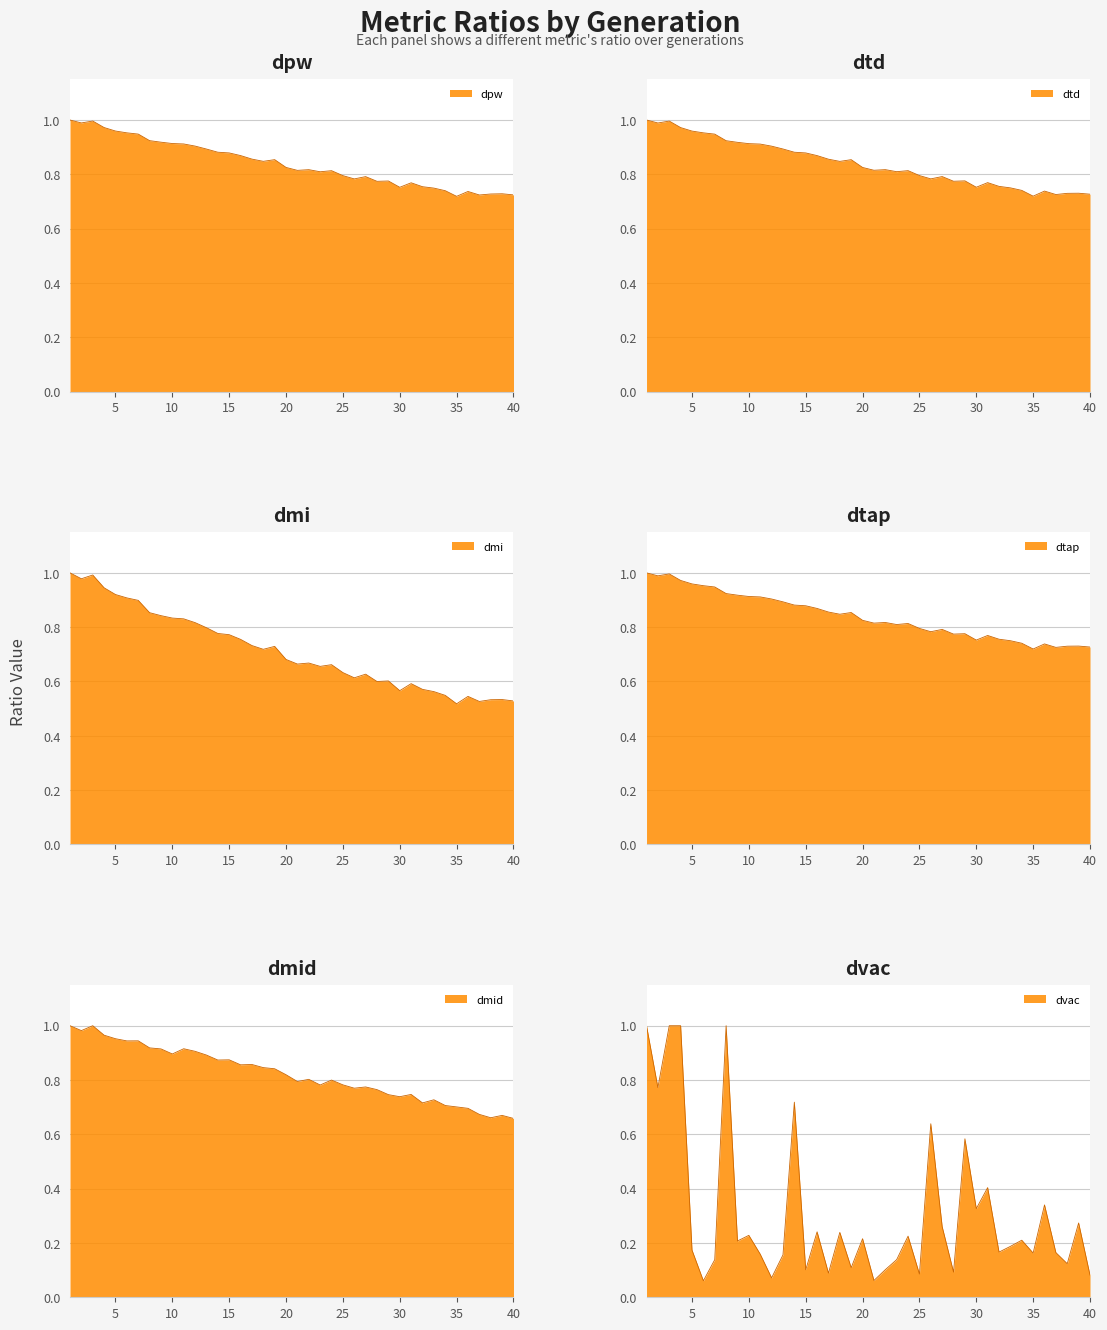

Where is the first local minimum for dtap?

2